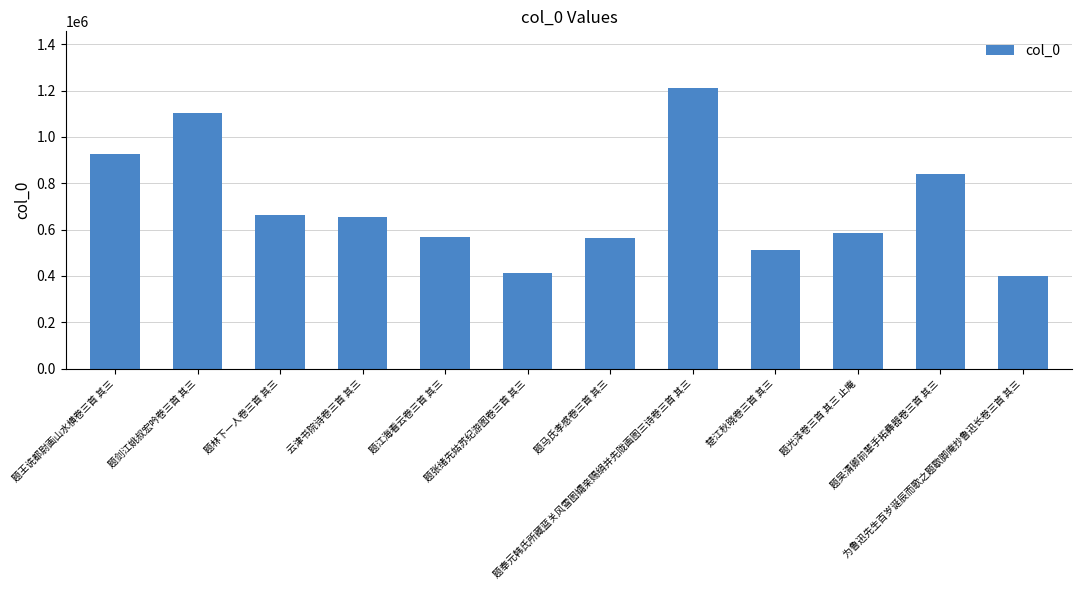

Where is the data nearest to the value 807310?

题吴清卿前辈手拓彝器卷三首 其三